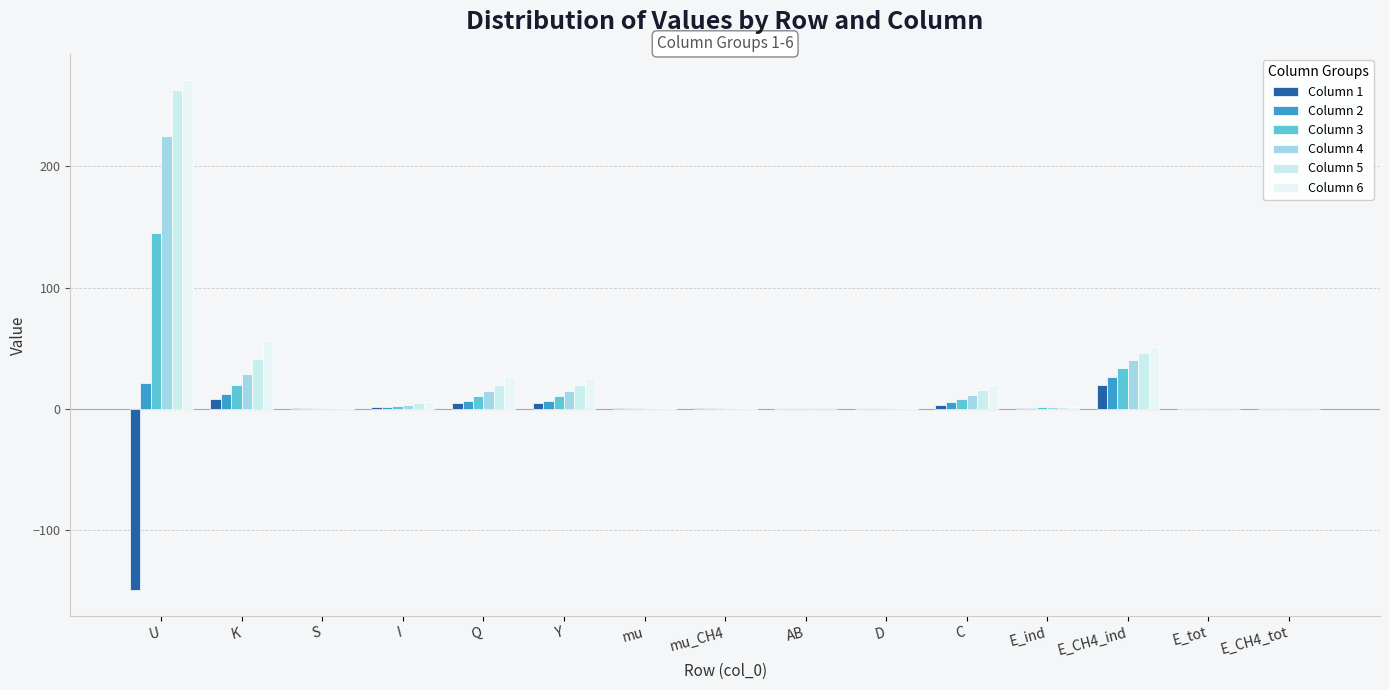

Is it true that Column 5 equals 19.8 at Q?

True